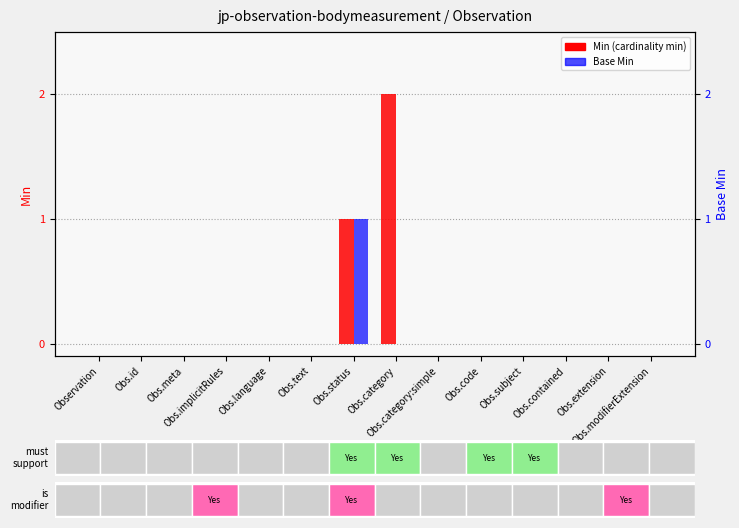

How many data points in Base Min are above 0?

1